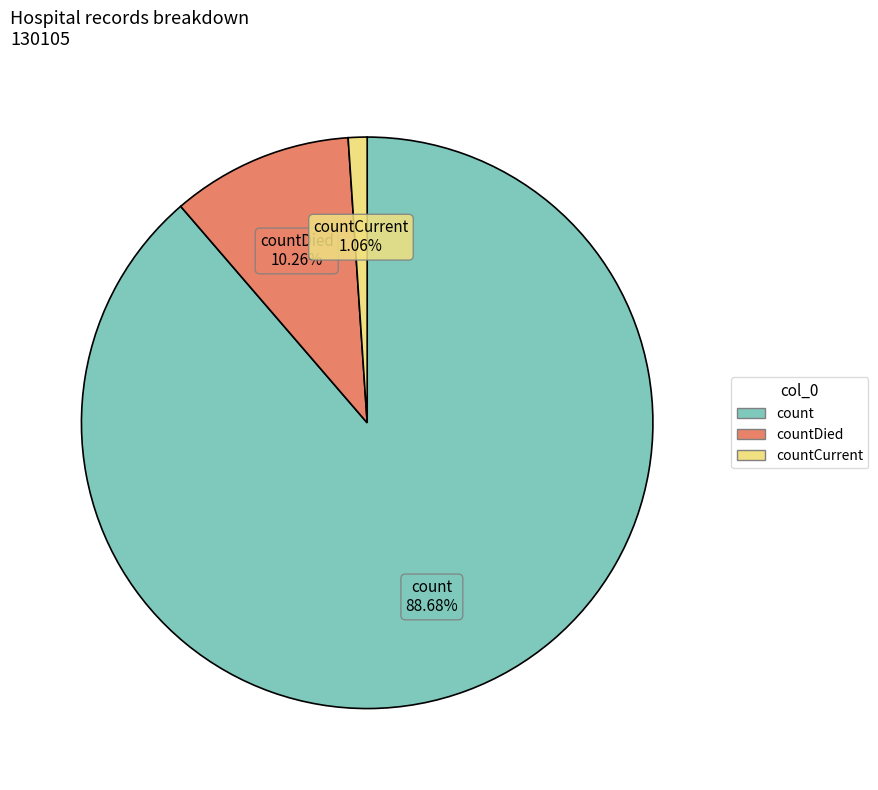

To the nearest percent, what is the difference between the largest and smallest slice percentages?

88%